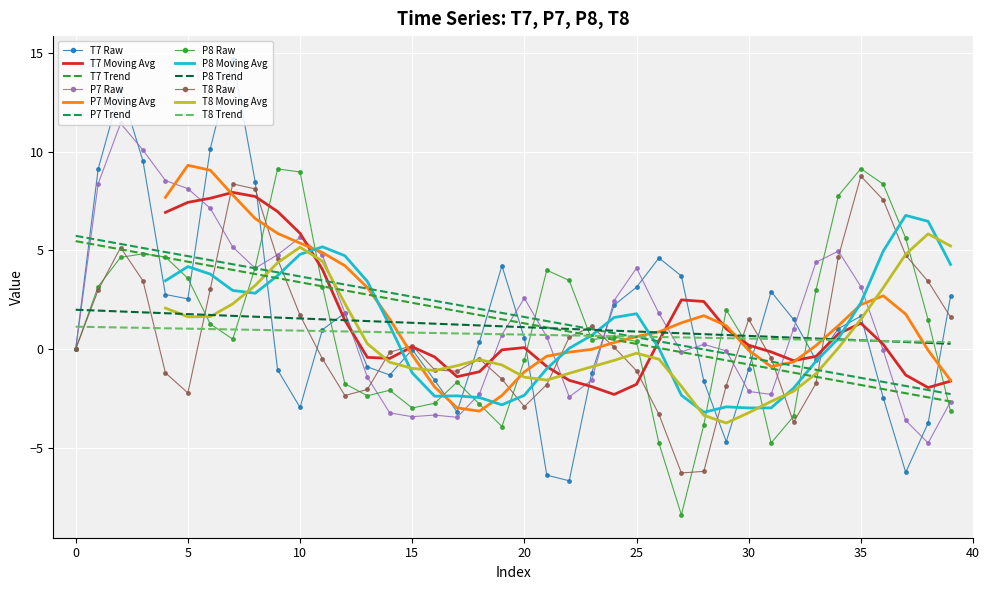

Which series has the largest total across all categories?

P7